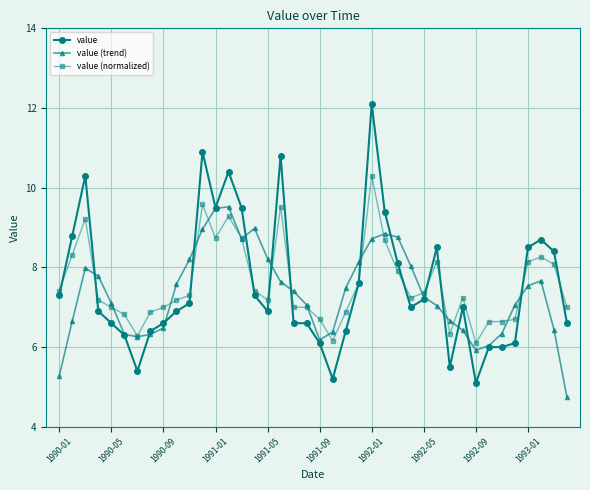

Does the chart display data point markers on the line(s)?

Yes